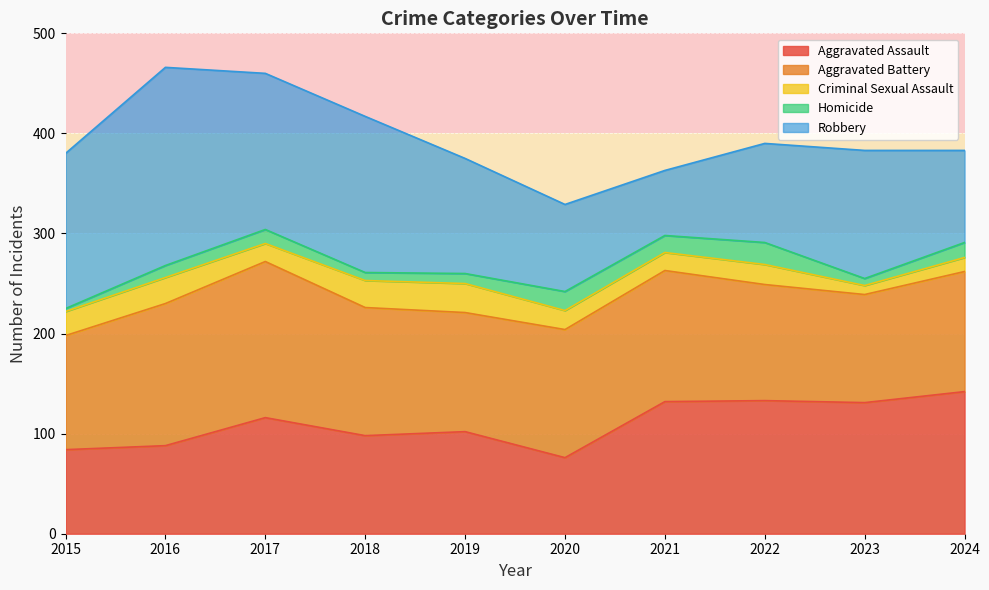

How many lines are shown in the chart?

5